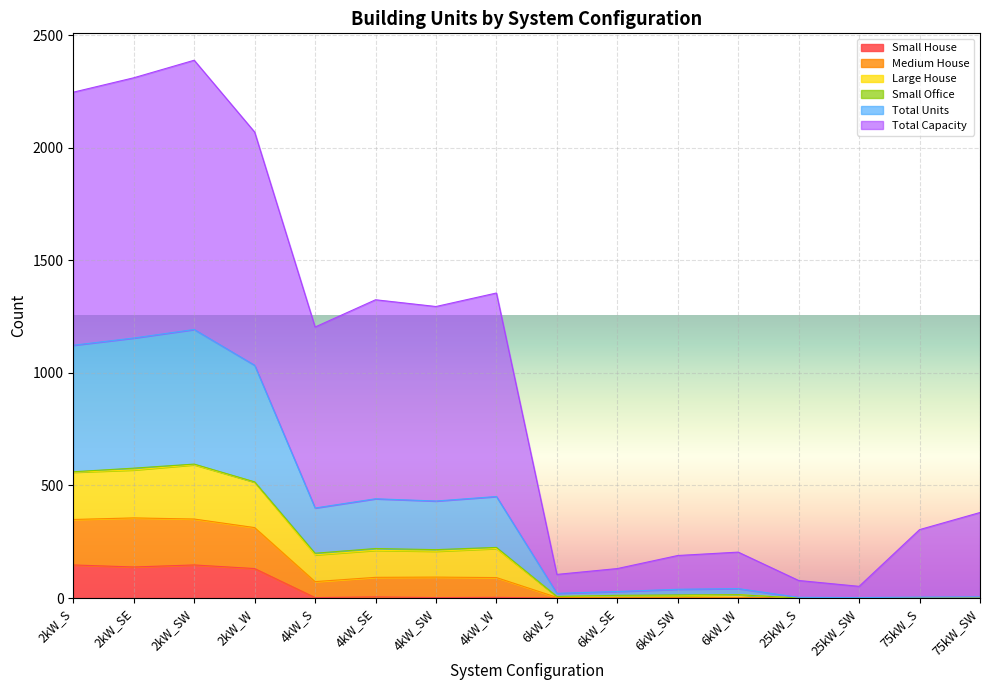

What is the highest value of the Small House series?

147